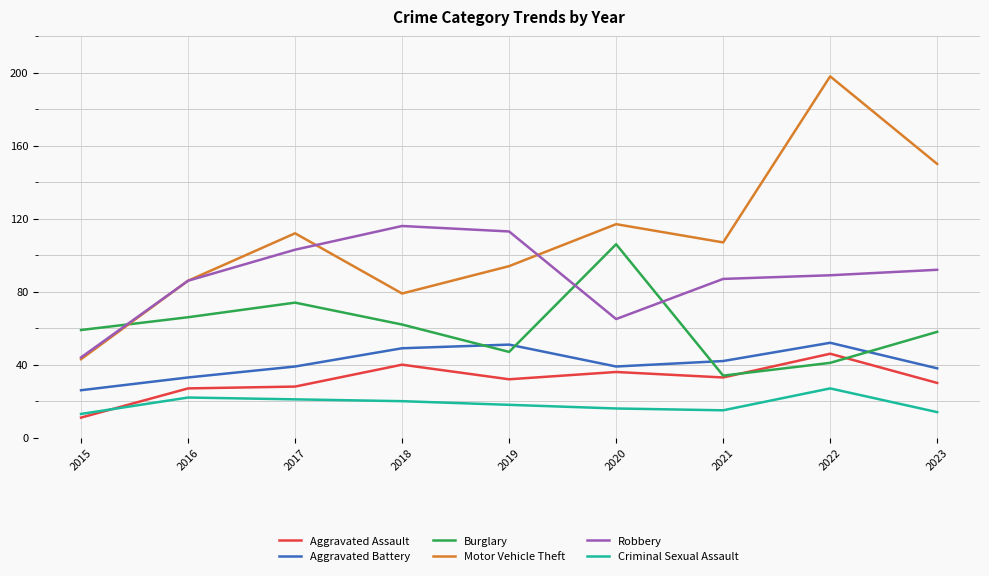

True or false: Criminal Sexual Assault and Motor Vehicle Theft cross at least once.

False